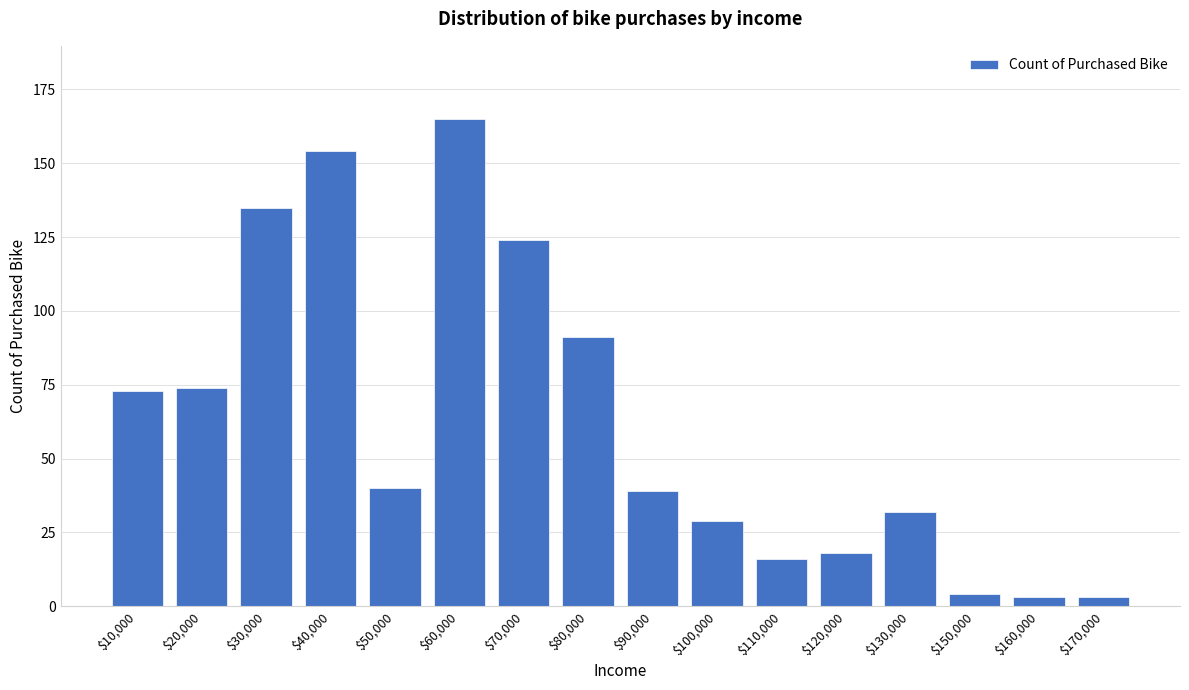

Reading left to right, extract all data points from this chart.

73	74	135	154	40	165	124	91	39	29	16	18	32	4	3	3